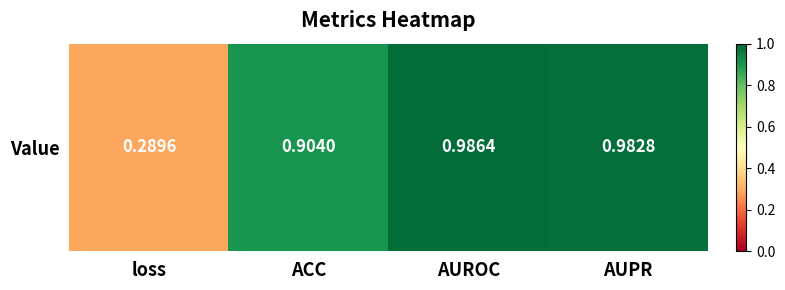

Is it true that the value at AUPR is 0.5?

False